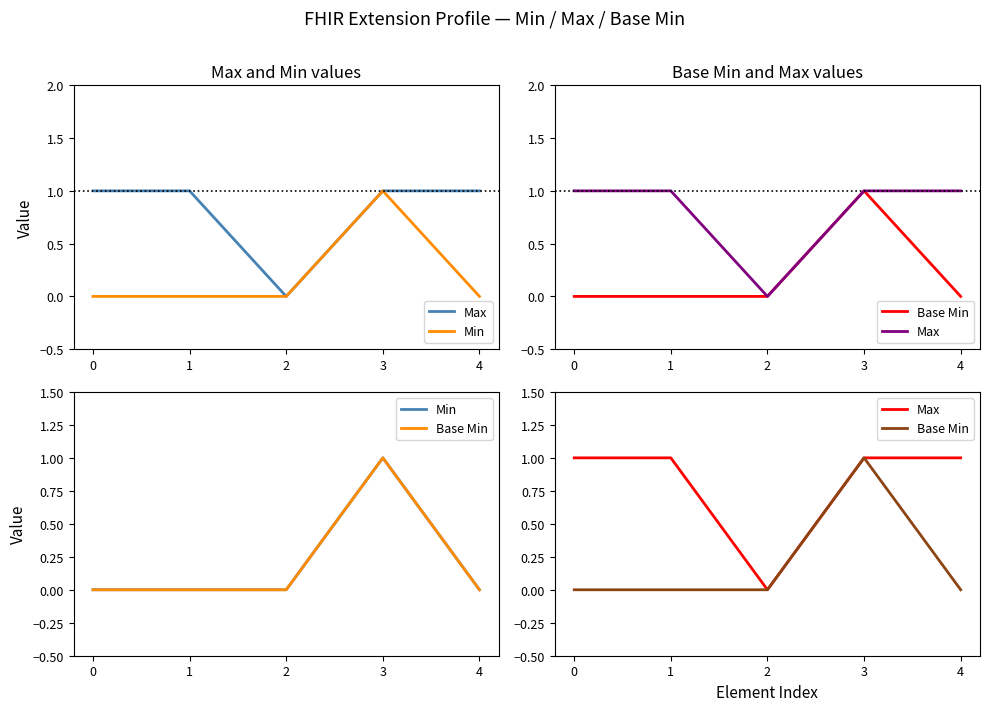

Is the value of Min at 1 greater than the value of Base Min at 0?

No